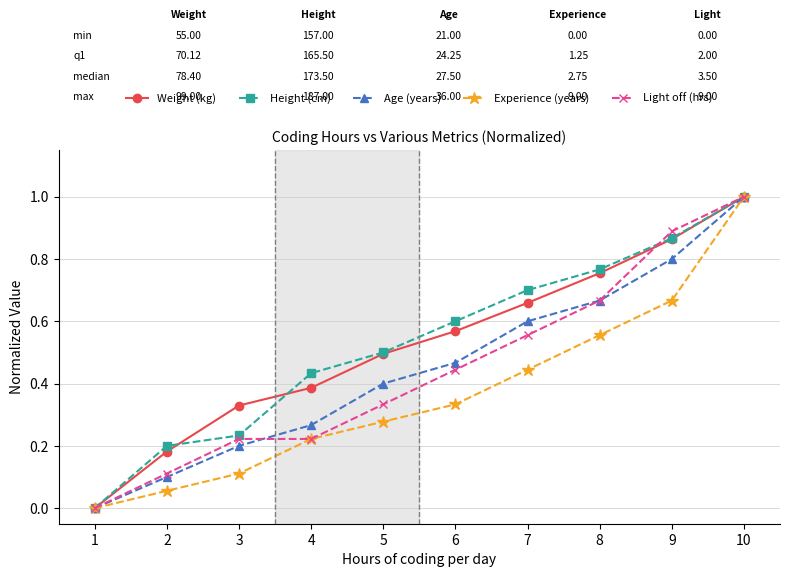

List the labels in order of Weight (kg) value, largest first.

10, 9, 8, 7, 6, 5, 4, 3, 2, 1